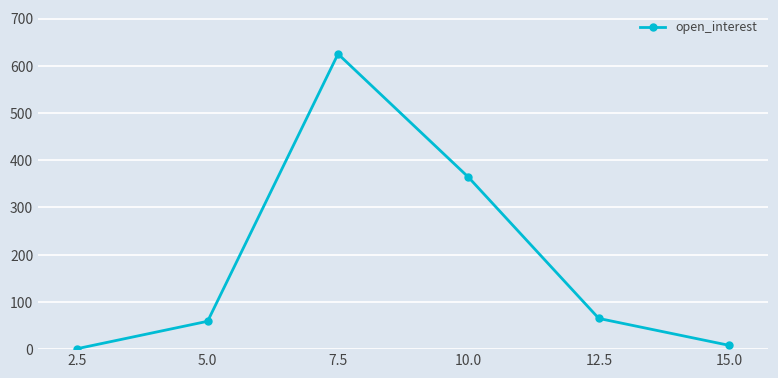

List the labels in order of value, largest first.

7.5, 10.0, 12.5, 5.0, 15.0, 2.5